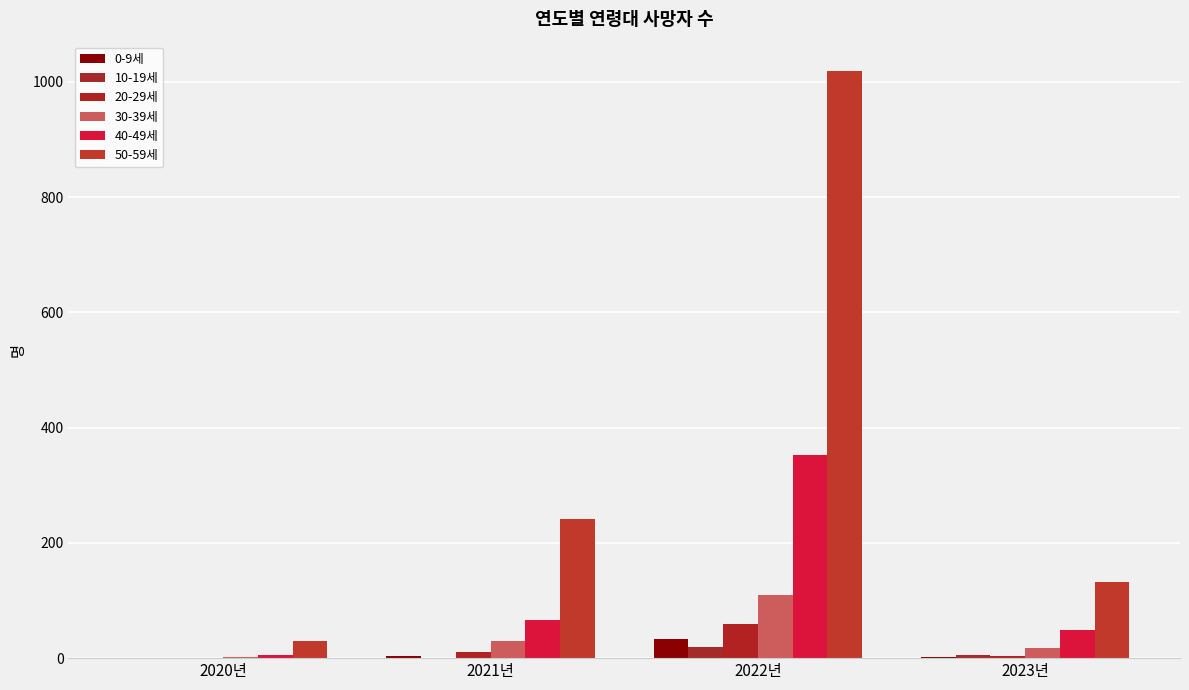

What is the sum of all 30-39세 values?

160